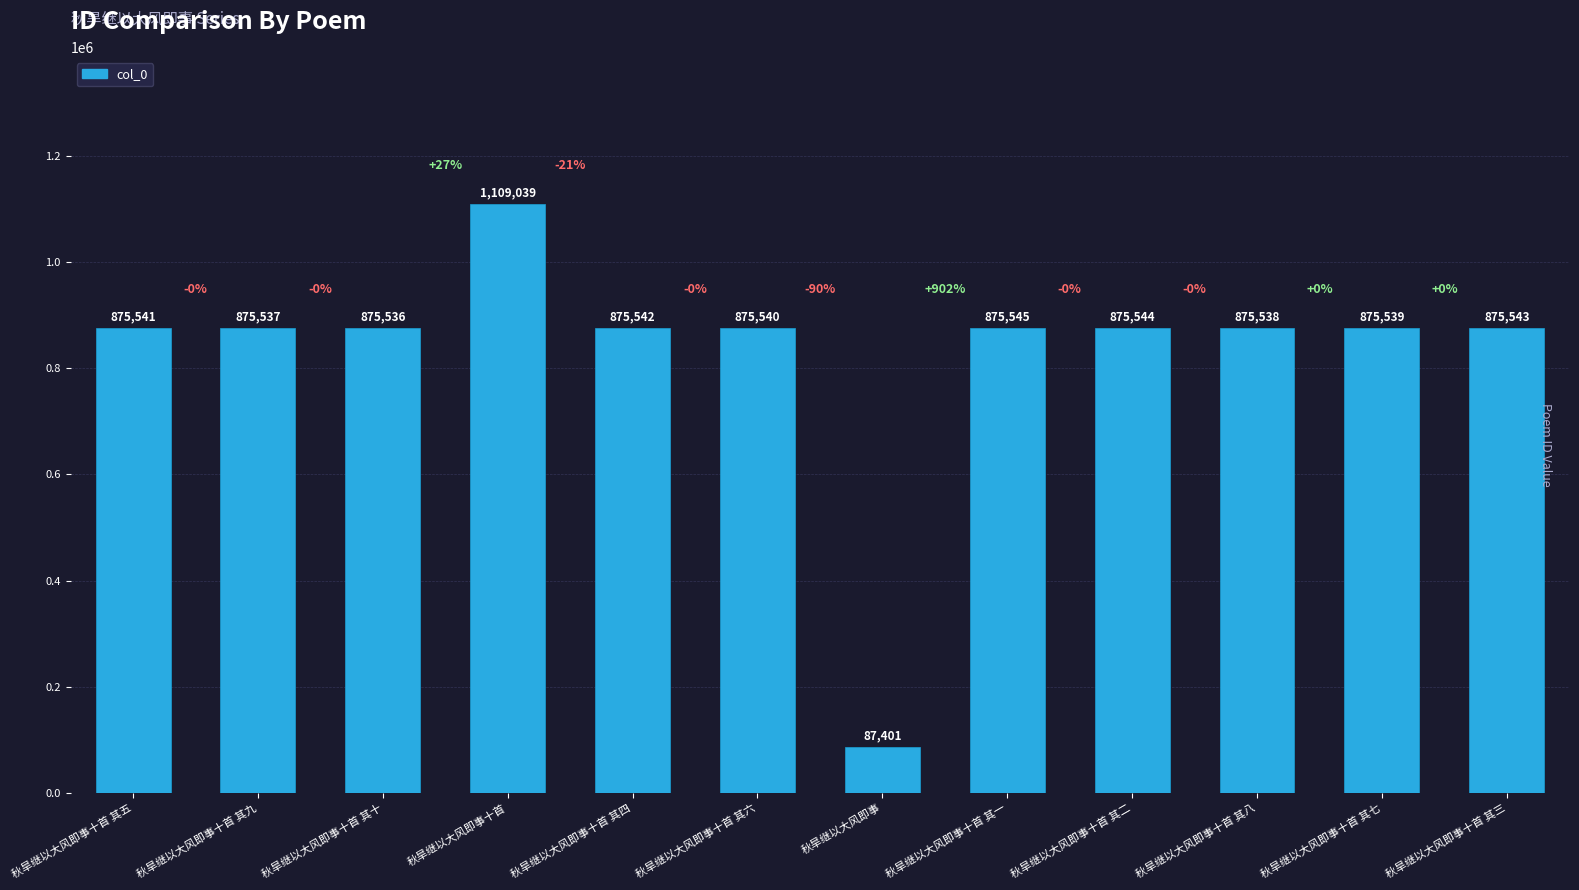

What is the sum of the values at 秋旱继以大风即事十首 and 秋旱继以大风即事十首 其九?

1984576